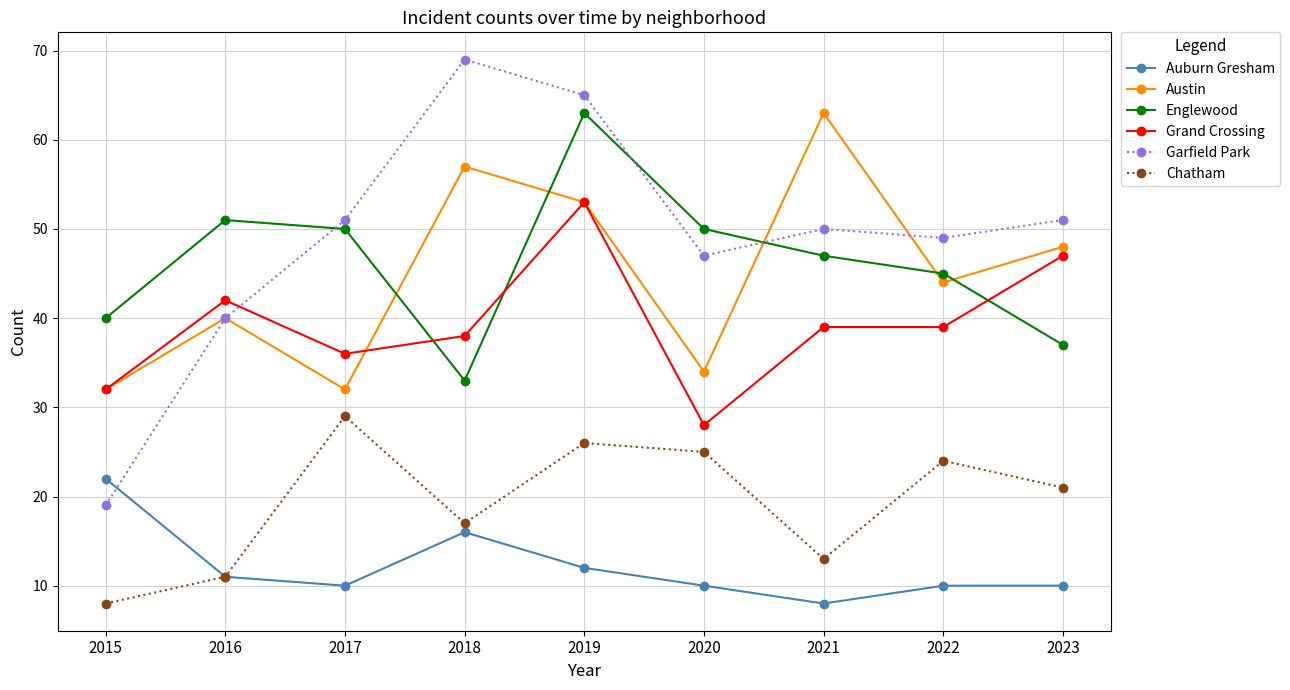

Where does the Auburn Gresham series first go above 10?

2015